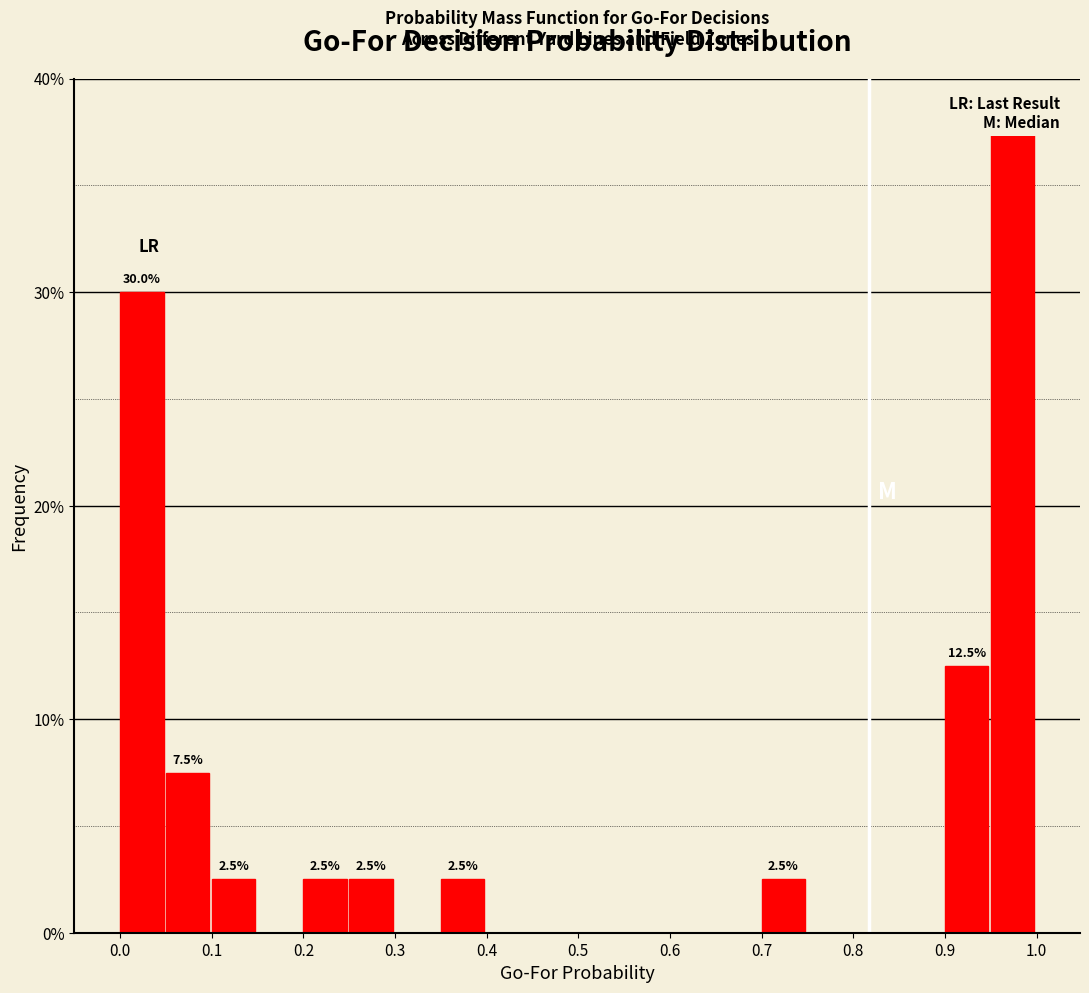

Over which range of the x-axis is the bar tallest?

0.95 to 1.00